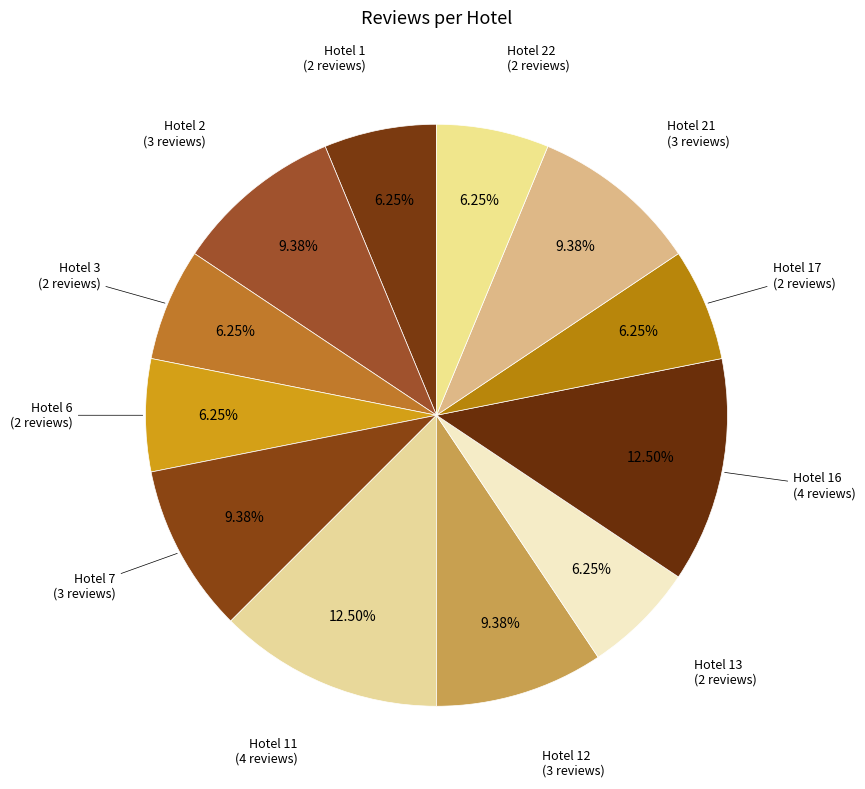

Is it true that Hotel 13 is 1% of the pie?

False